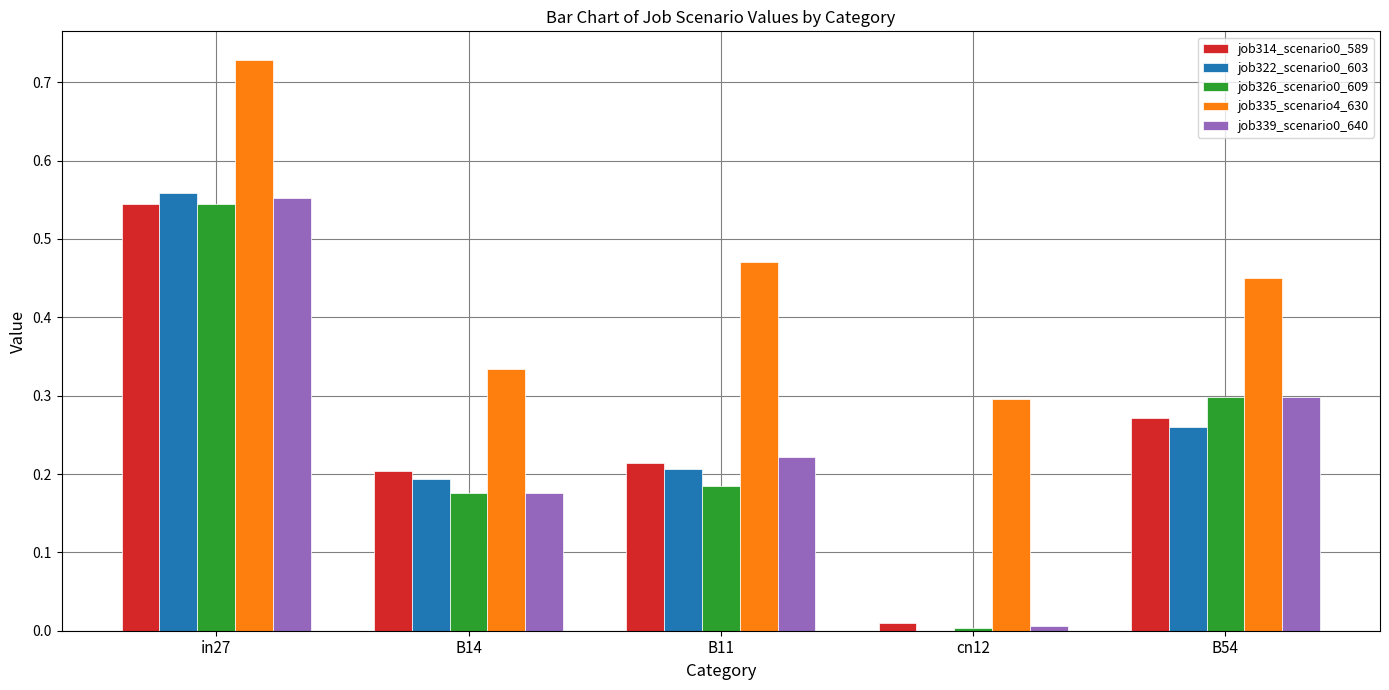

The job322_scenario0_603 series shows 0.1 at B54. True or false?

False